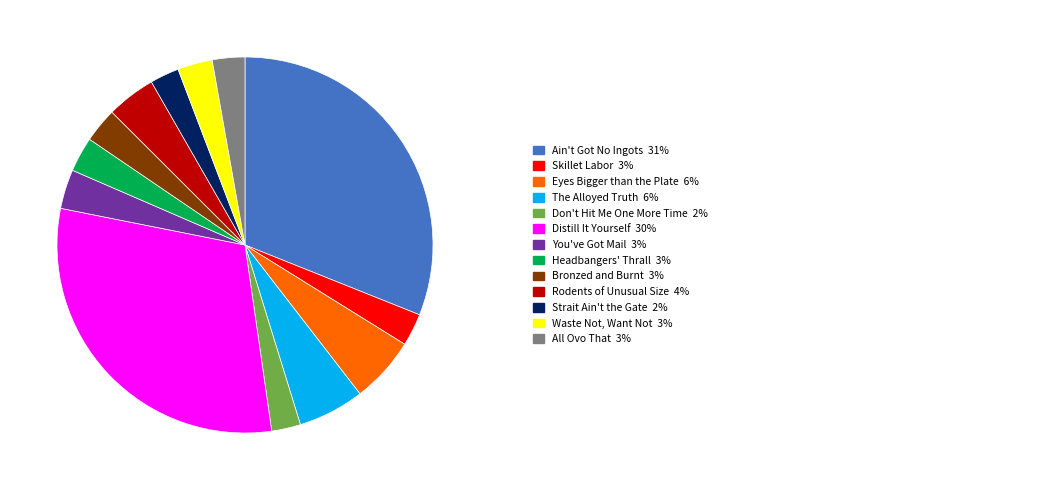

Is there any slice that represents more than half of the pie?

No